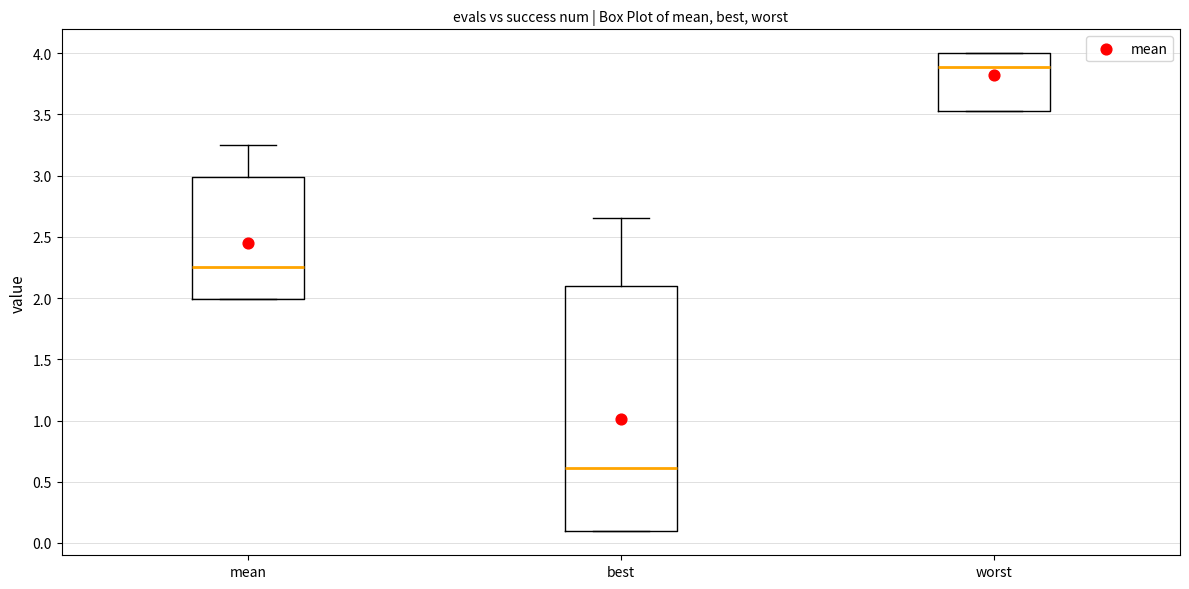

Which box is the tallest, from its lower edge to its upper edge?

best